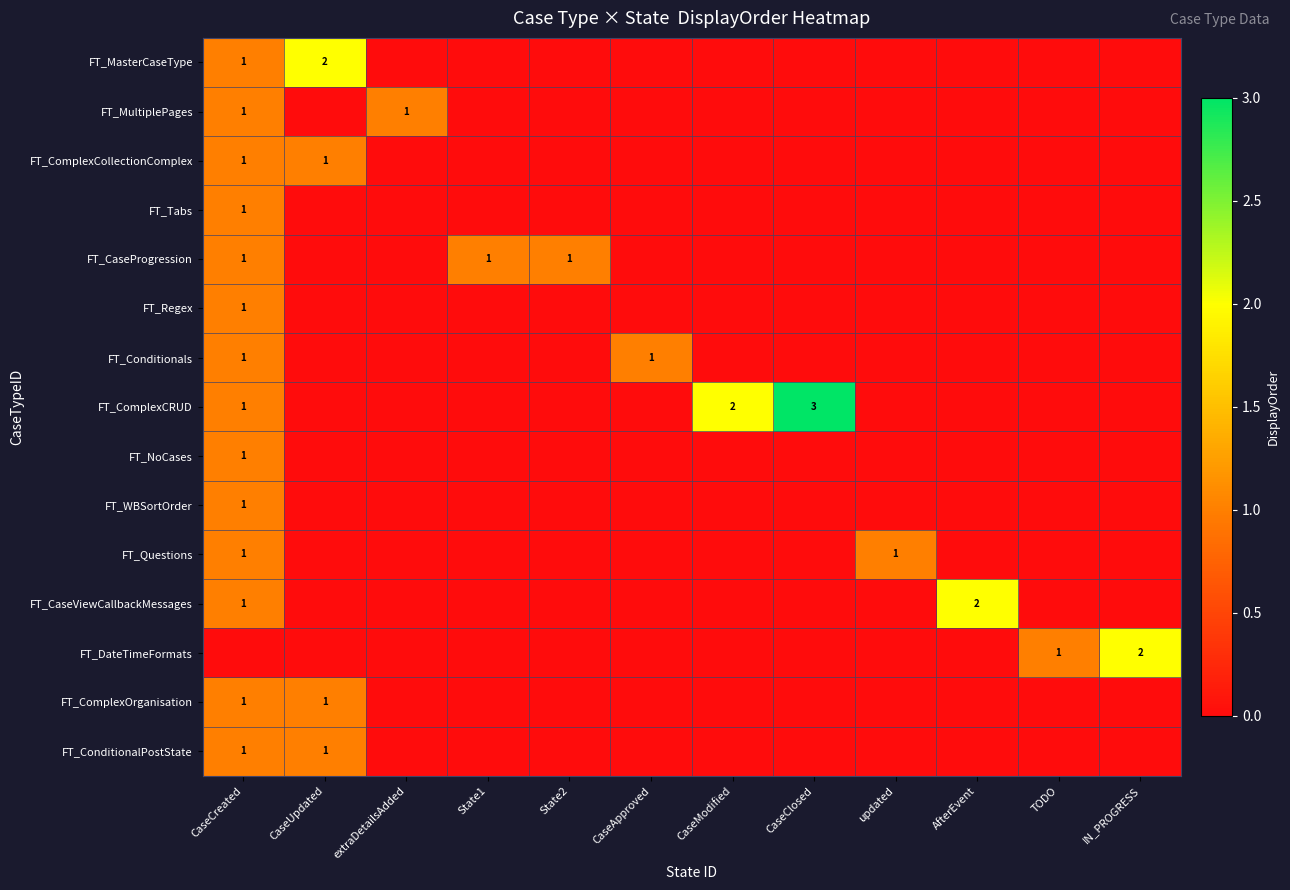

What value does the row_2 series have at CaseUpdated?

1